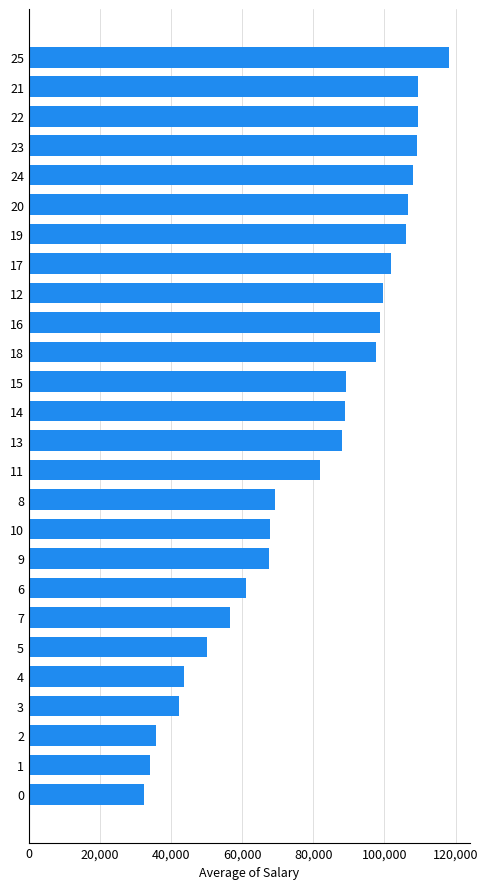

What is the value of the 20th bar from the top?

56561.5